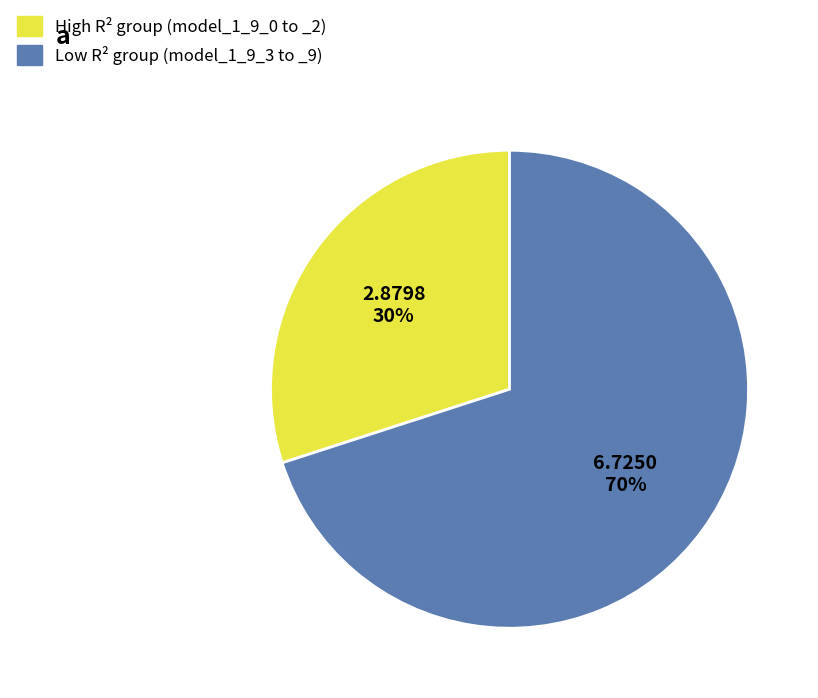

Does any single category account for the majority?

Yes